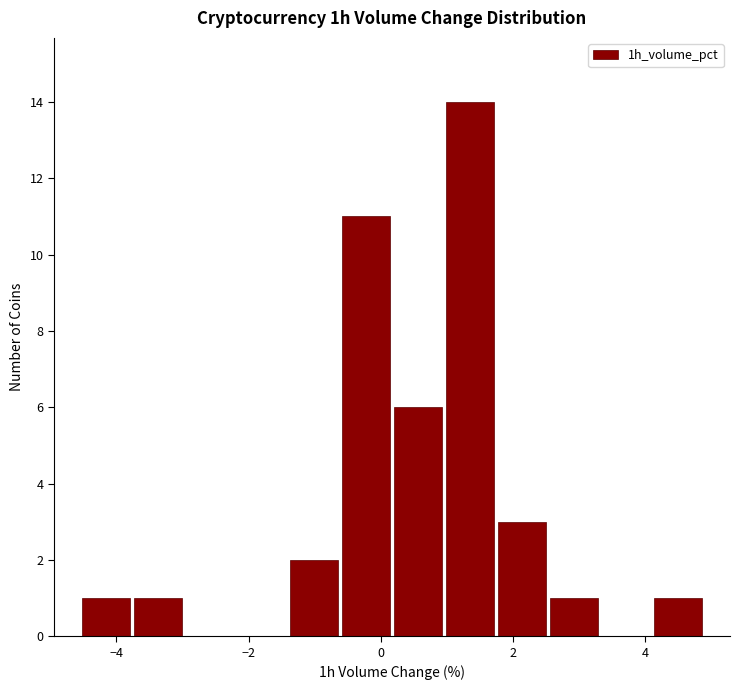

Around what value on the x-axis is the tallest bar? Give the approximate position of its centre, as read against the axis.

1.4